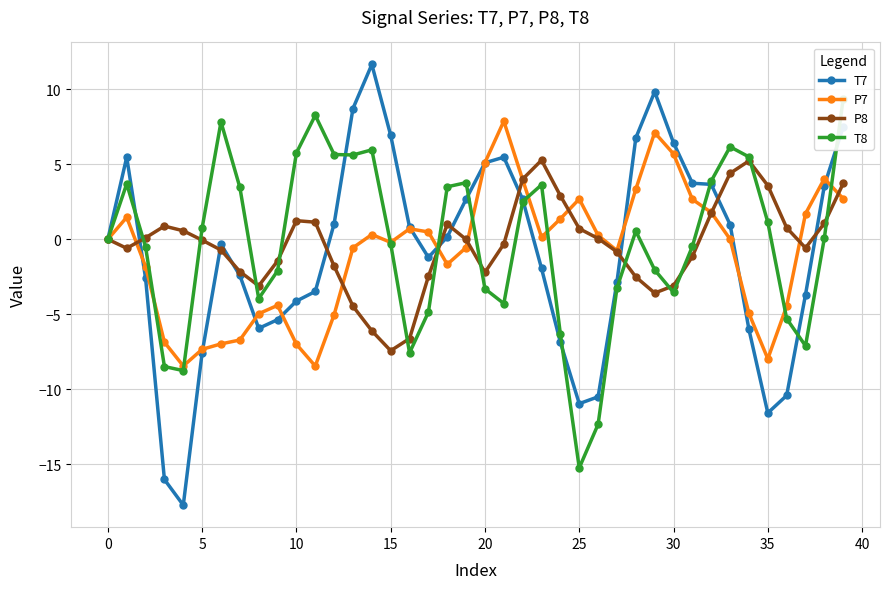

What is the highest value of the P8 series?

5.3